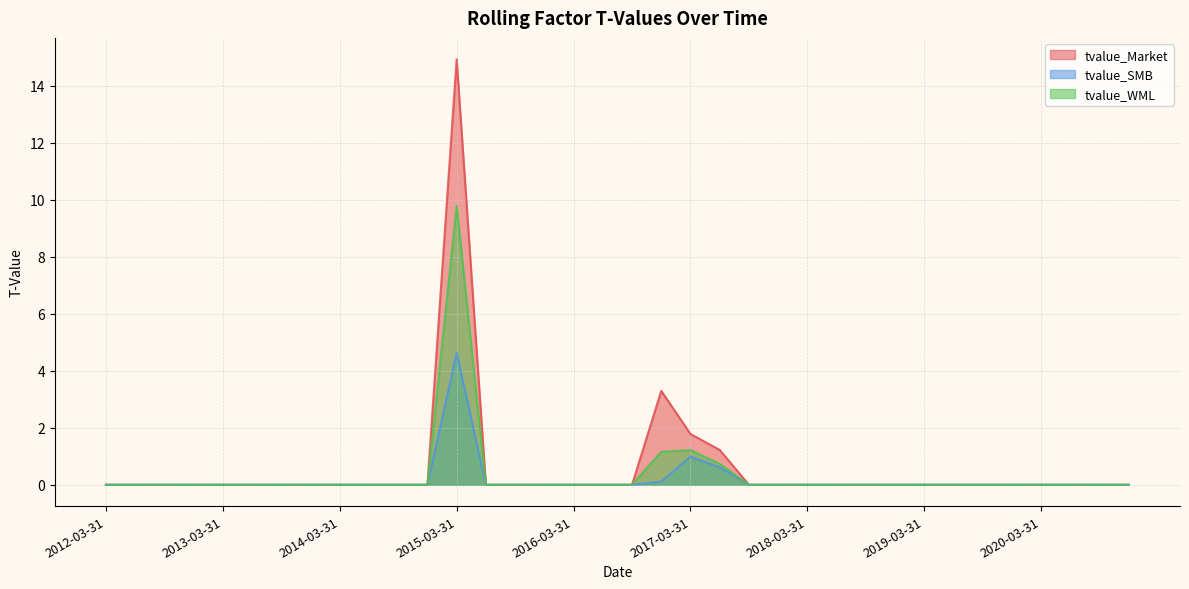

List the series in order of their peak value, lowest first.

tvalue_SMB, tvalue_WML, tvalue_Market